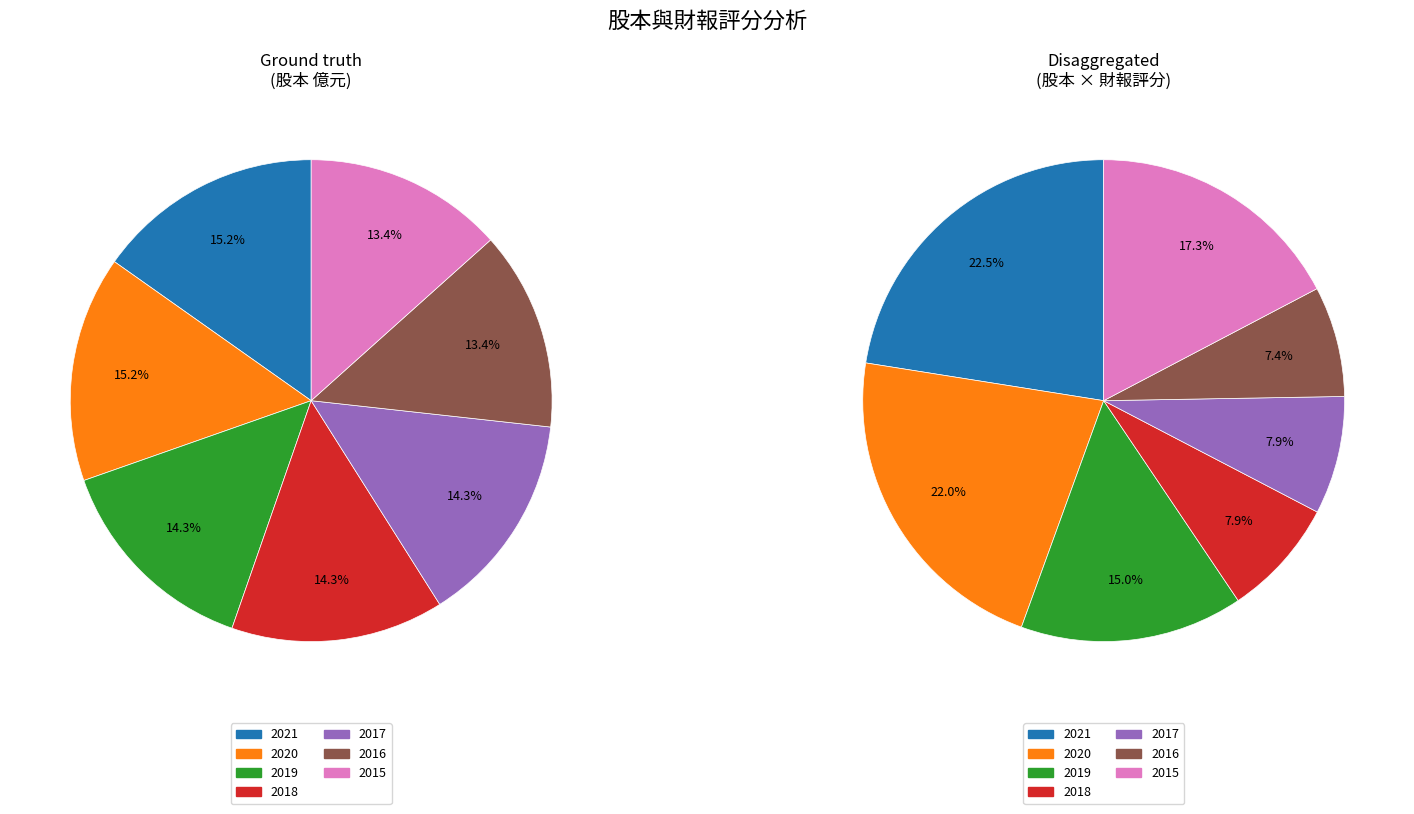

Combined, do 2019 and 2015 account for over 50%?

No